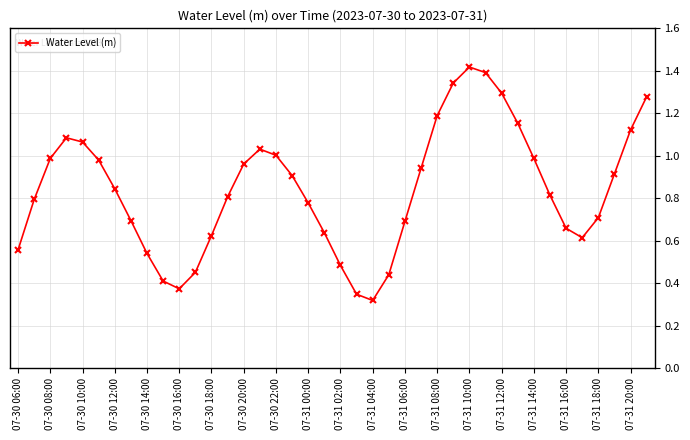

How many points are higher than both their immediate neighbors (excluding endpoints)?

3